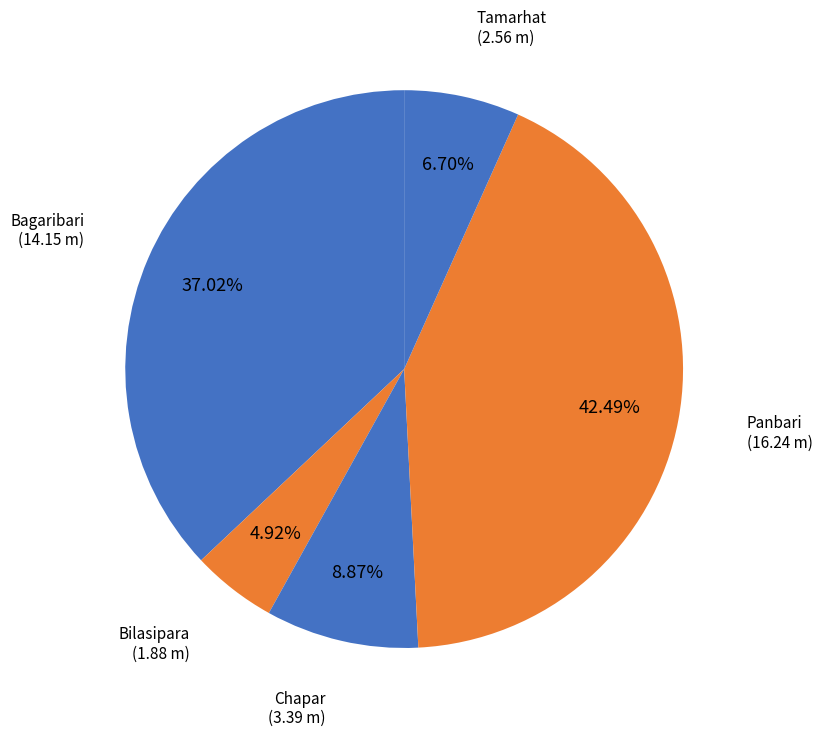

To the nearest percent, what is the average slice percentage?

20%